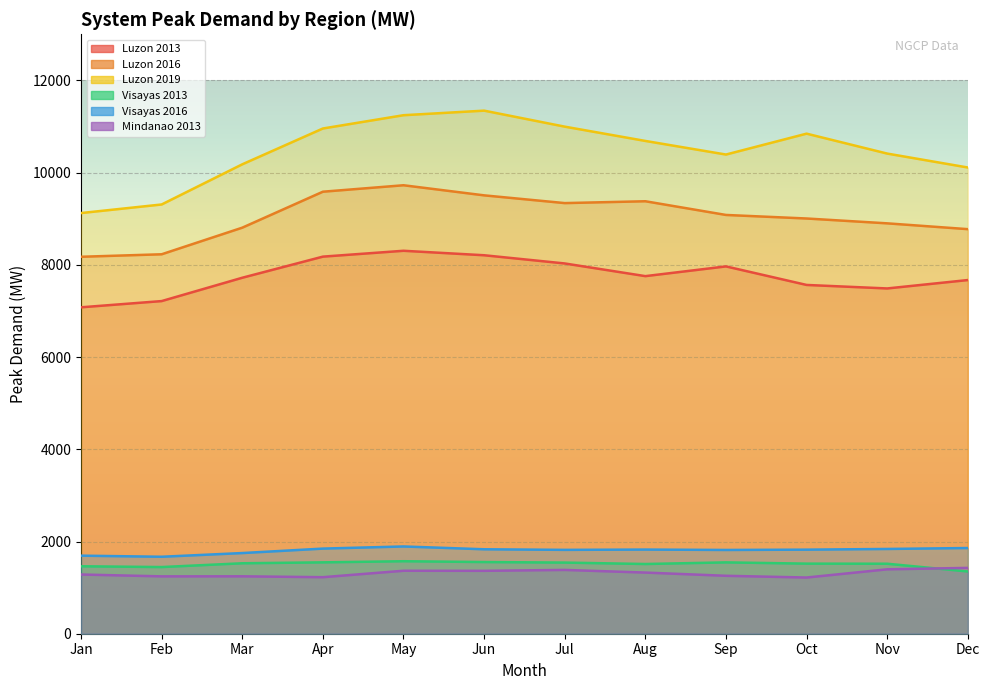

Which series has the widest spread of values?

Luzon 2019